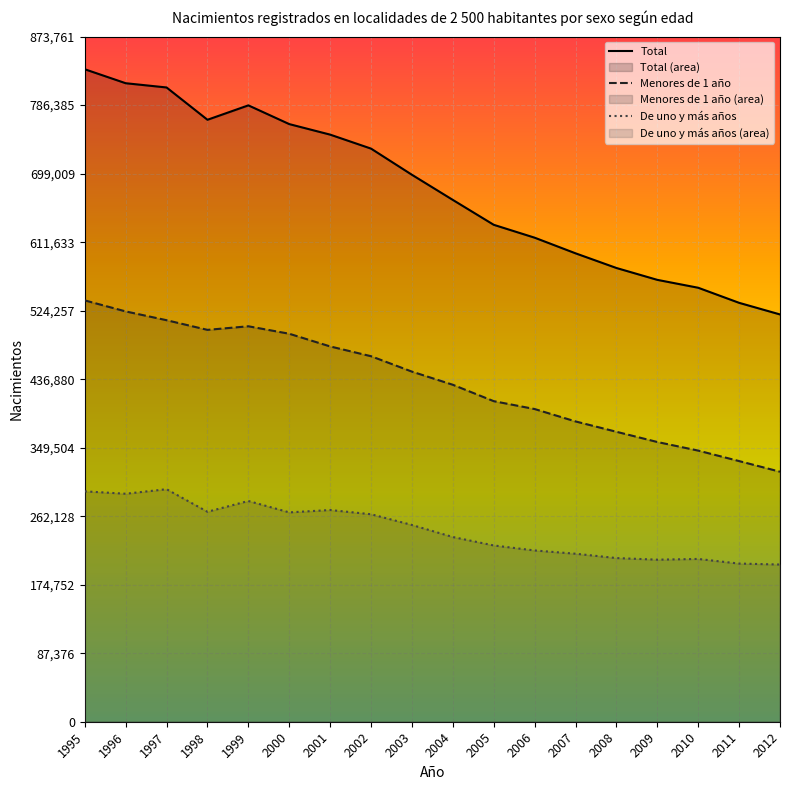

What is the difference between the maximum and minimum values in the Menores de 1 año series?

218494